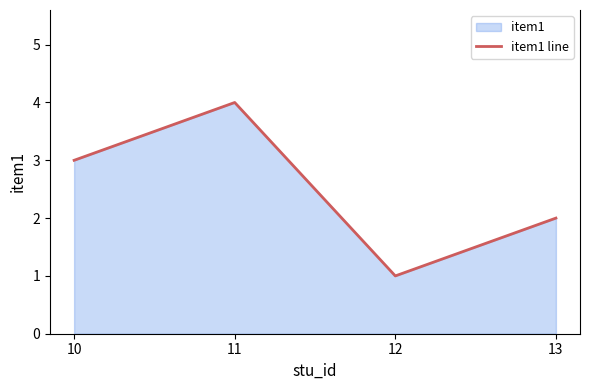

How many lines are shown in the chart?

1